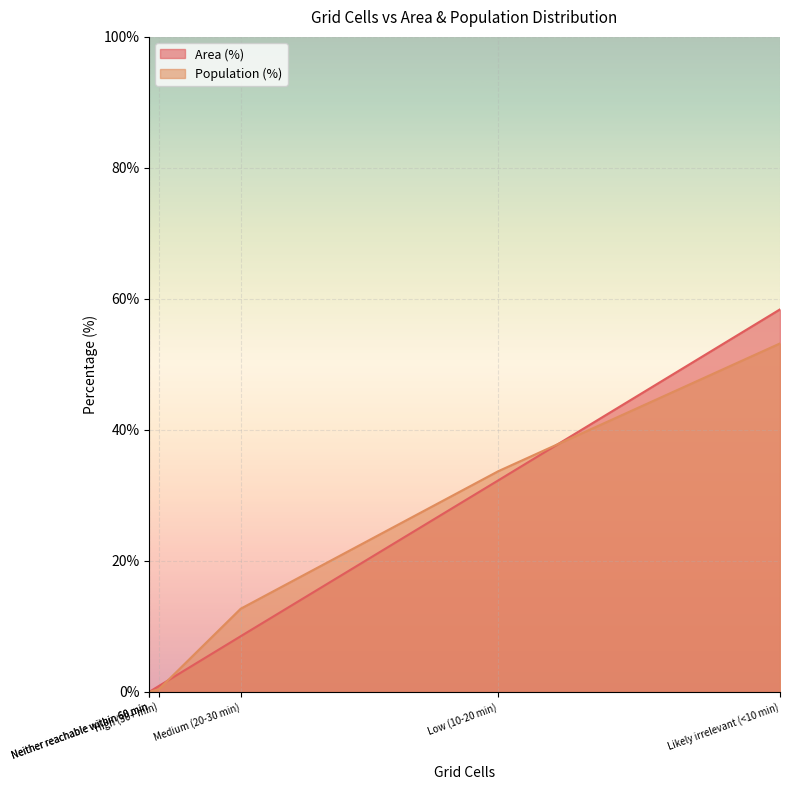

Which series has the largest range (max minus min)?

Area (%)